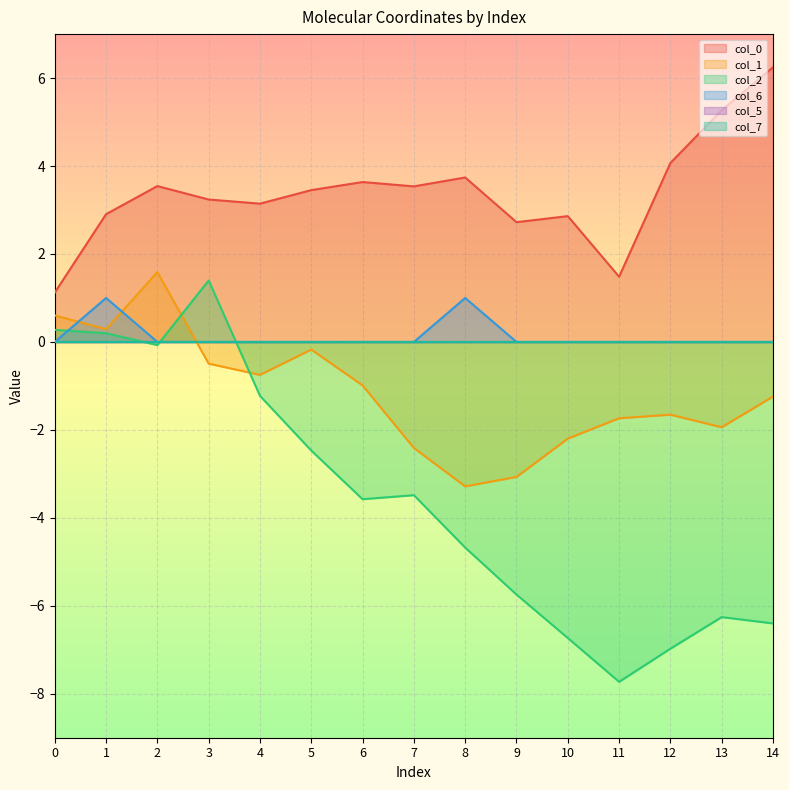

At which category is the sum across all series the highest?

2